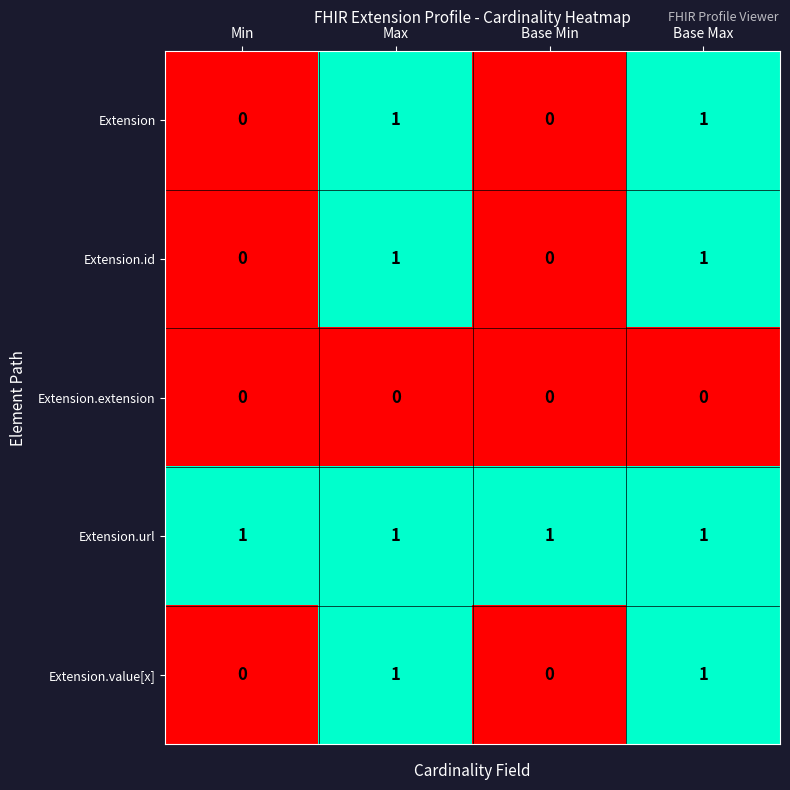

At how many categories does at least one series exceed 0?

4